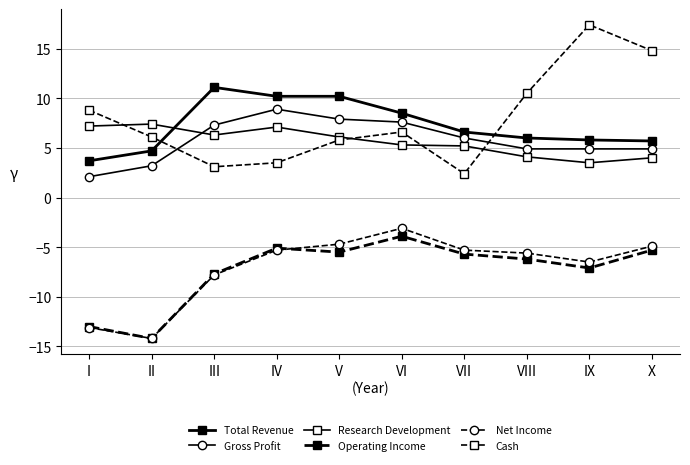

What is the difference between the highest and lowest values at X?

20.1